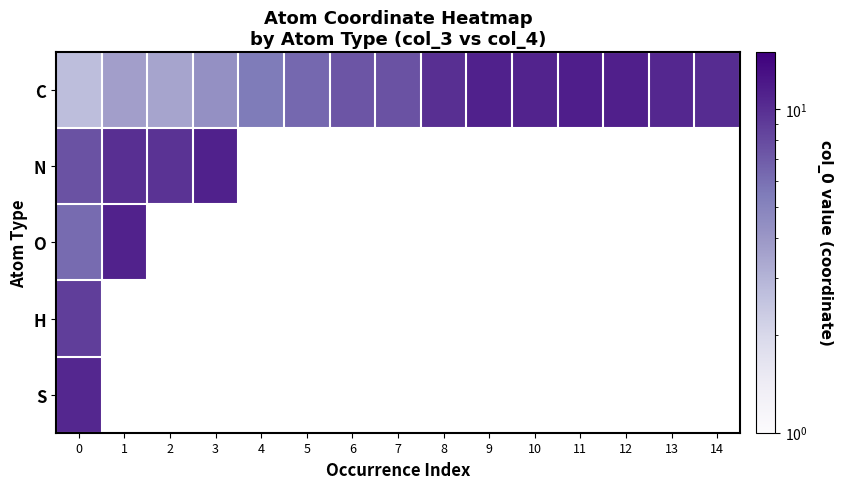

What is the maximum value shown in the chart?

11.5